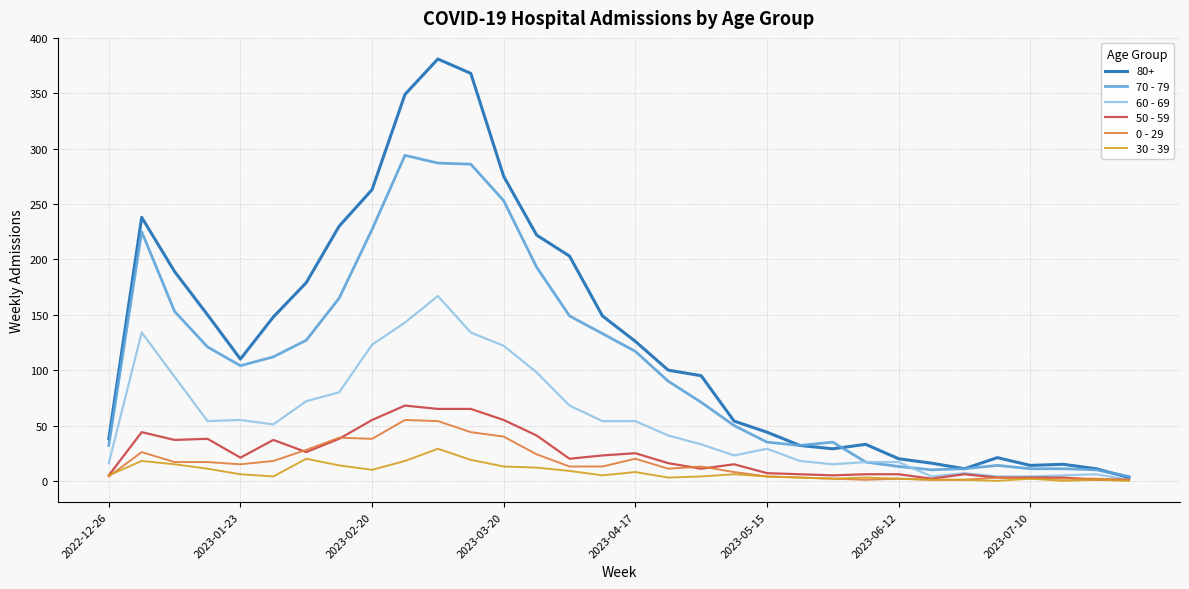

Which series has the widest spread of values?

80+